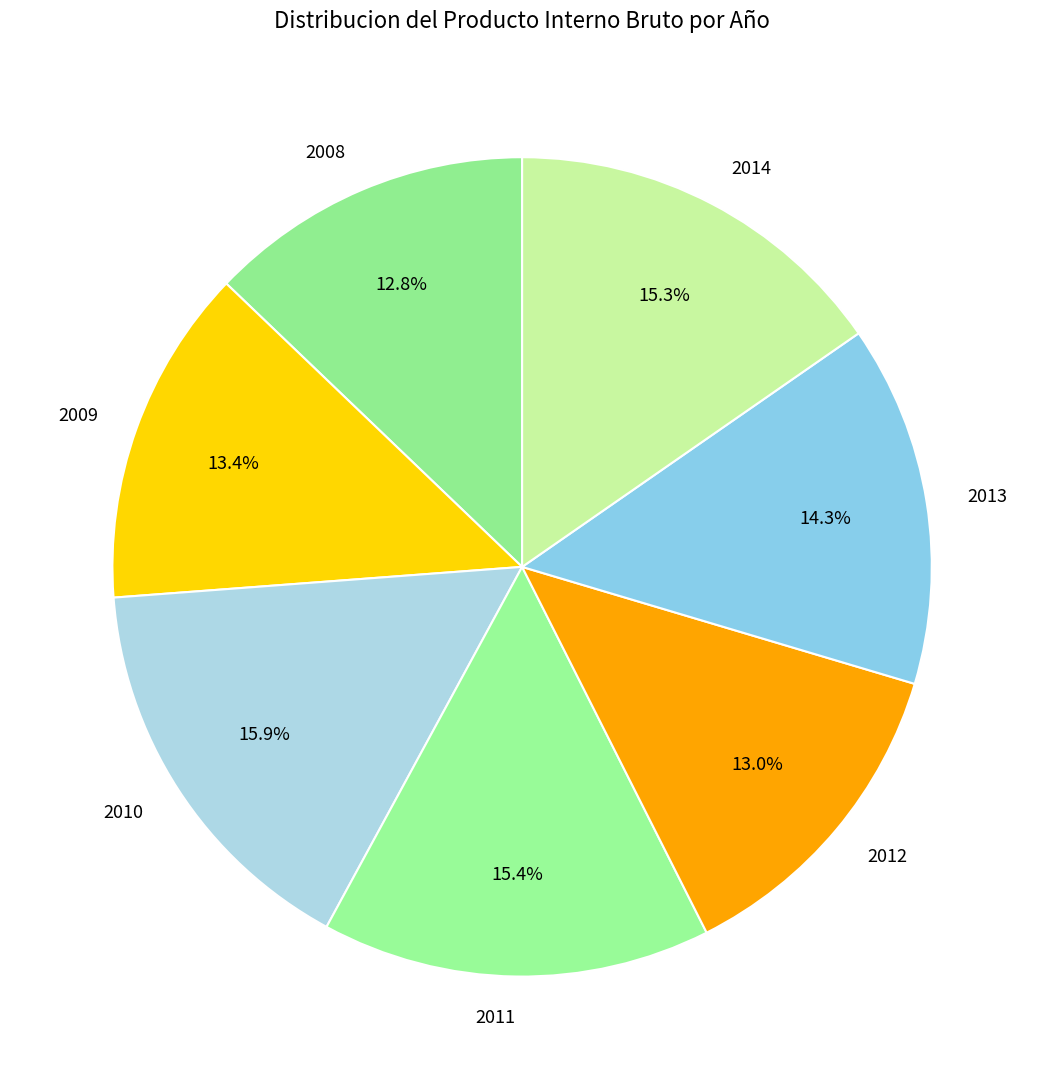

The 2012 slice represents 13% of the pie. True or false?

True